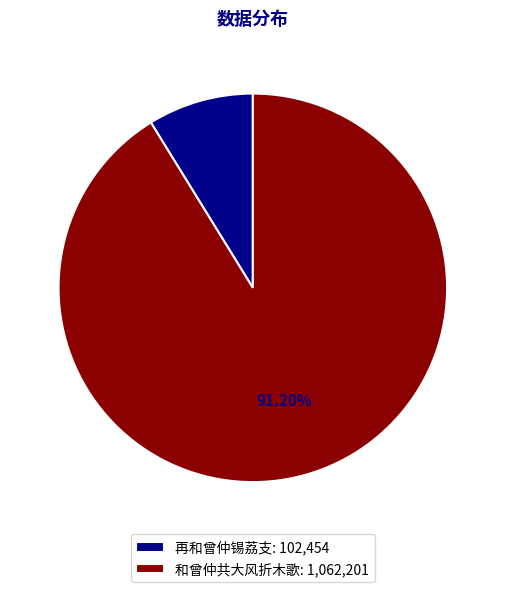

What is the ratio of the value at 再和曾仲锡荔支 to the value at 和曾仲共大风折木歌?

0.1